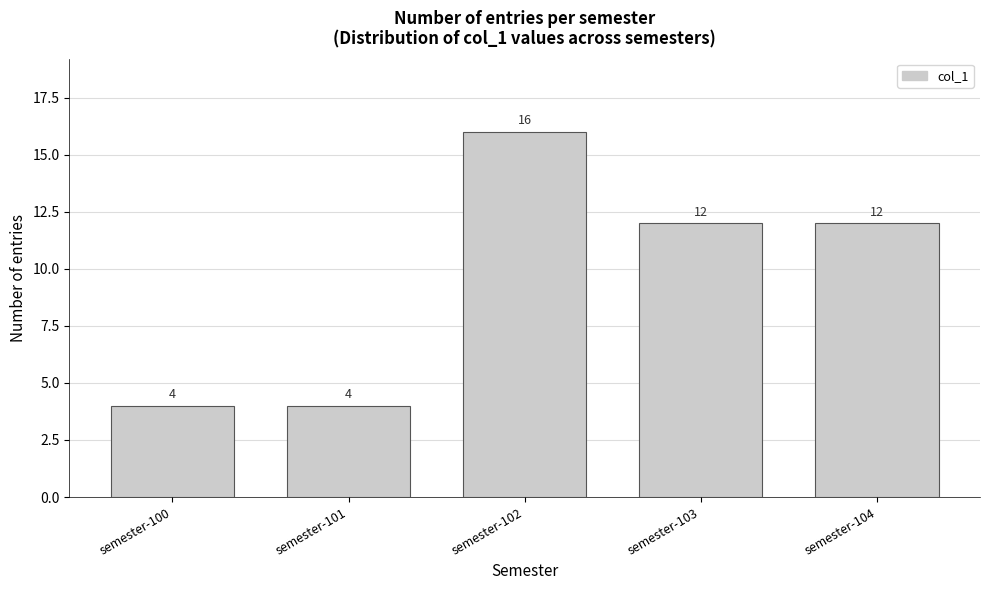

Reading left to right, list all the values displayed in this chart.

semester-100=4	semester-101=4	semester-102=16	semester-103=12	semester-104=12